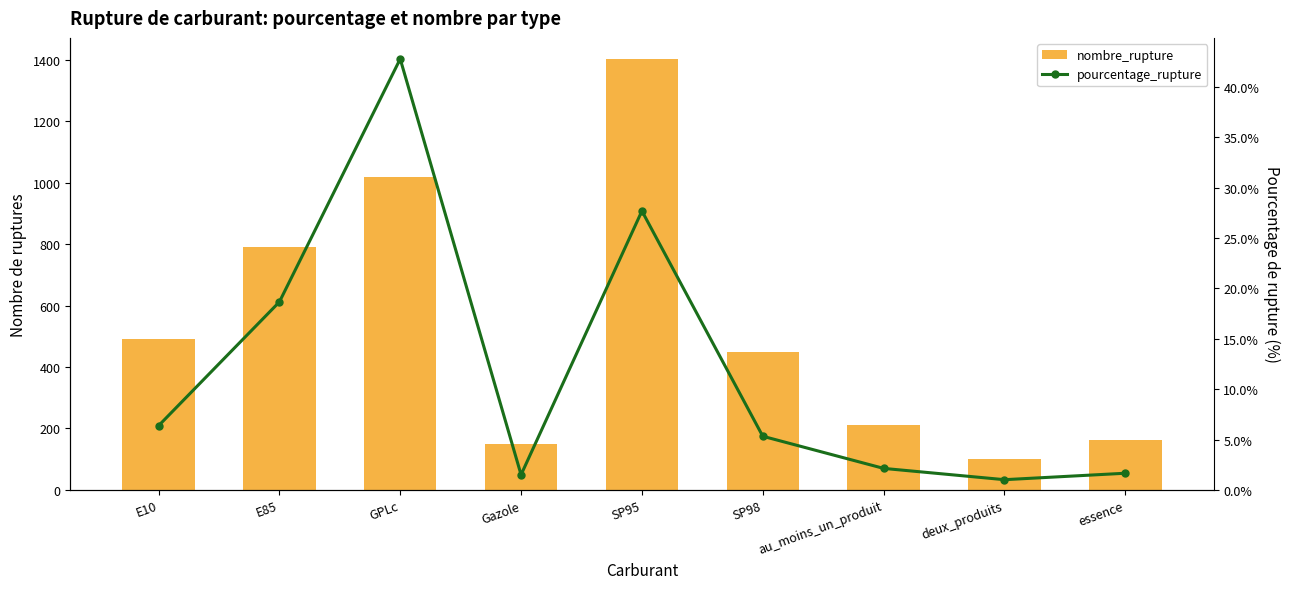

Which category has the highest value in the nombre_rupture series?

SP95